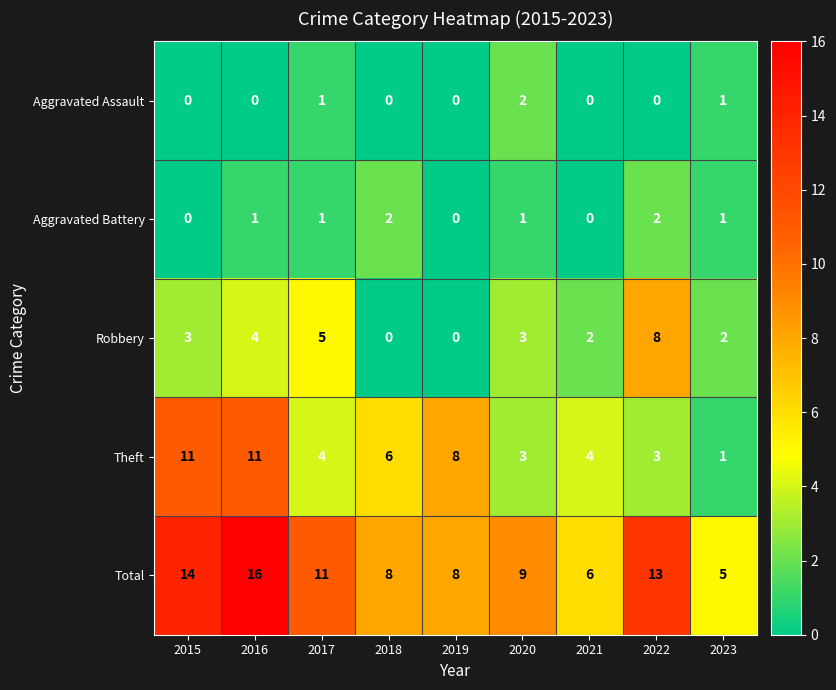

How many distinct data groups are displayed?

5